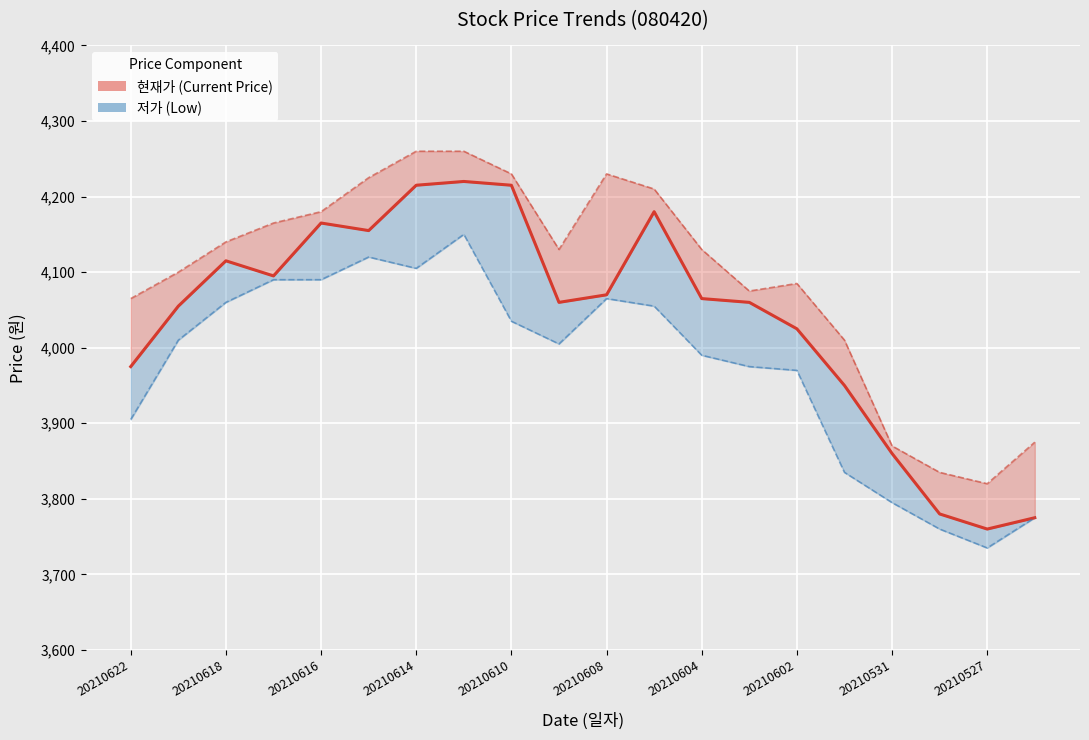

Rank the series by their maximum value, from lowest to highest.

저가 (Low), 현재가 (Current Price), 고가 (High)